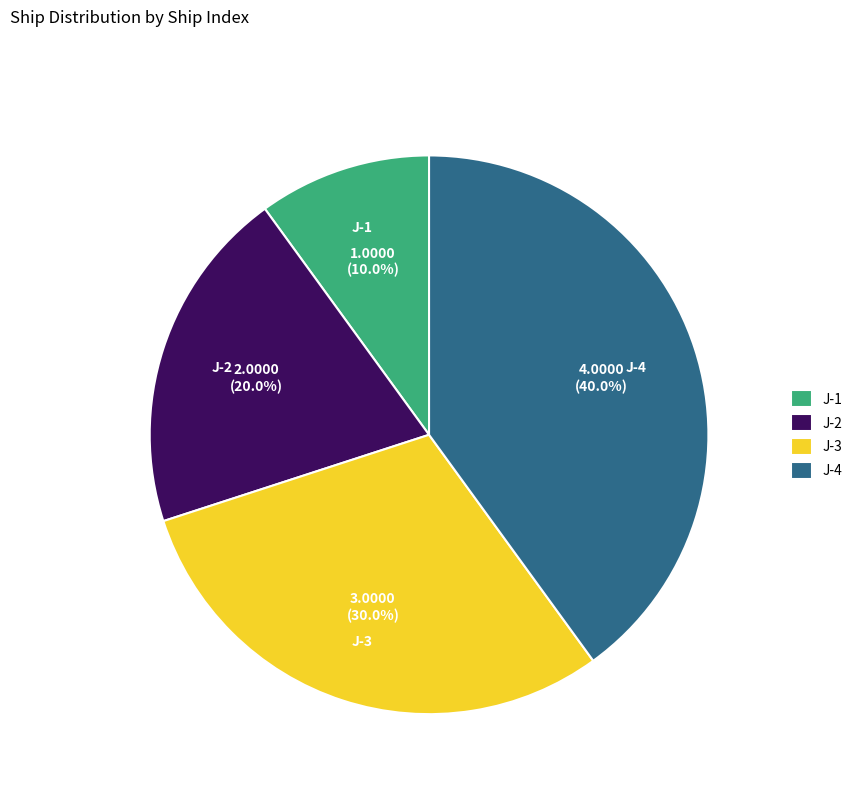

Does J-4 account for over 50% of the chart?

No